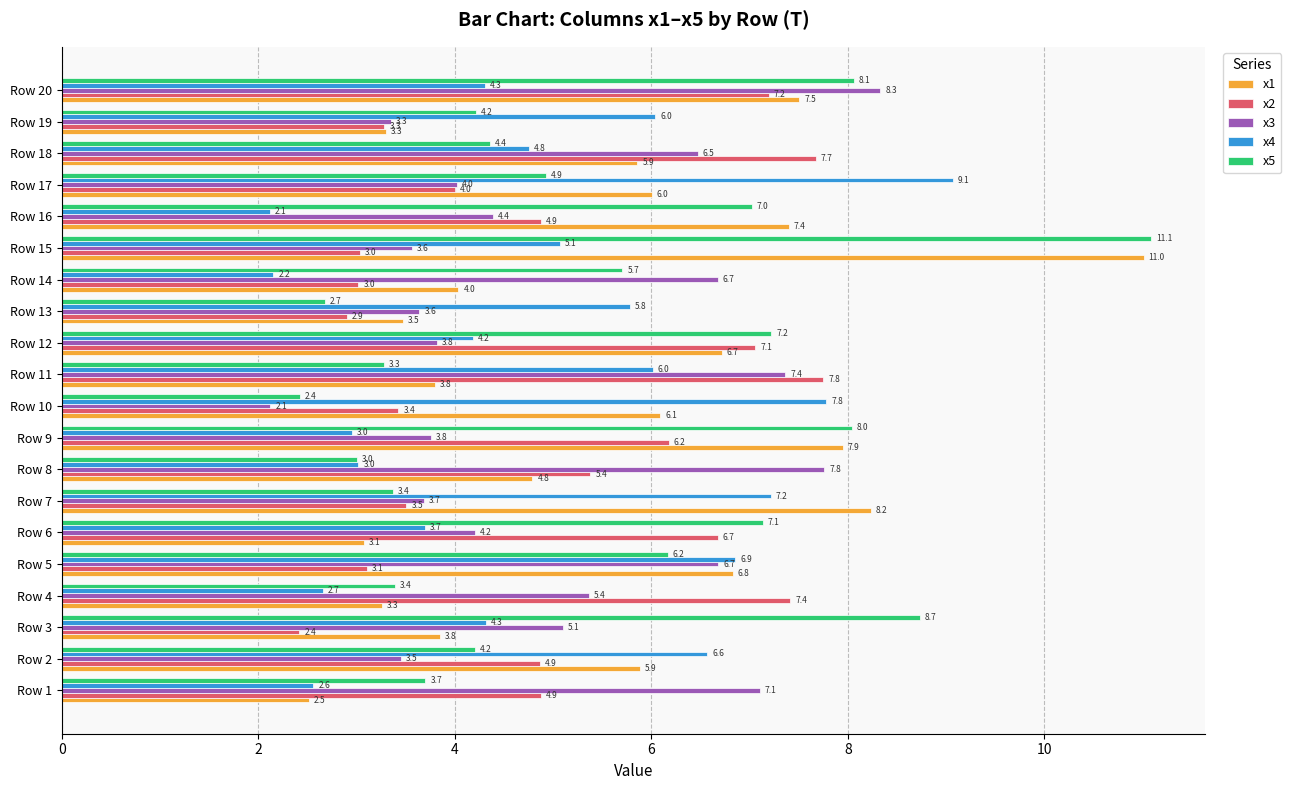

The x1 series shows 9.6 at Row 18. True or false?

False